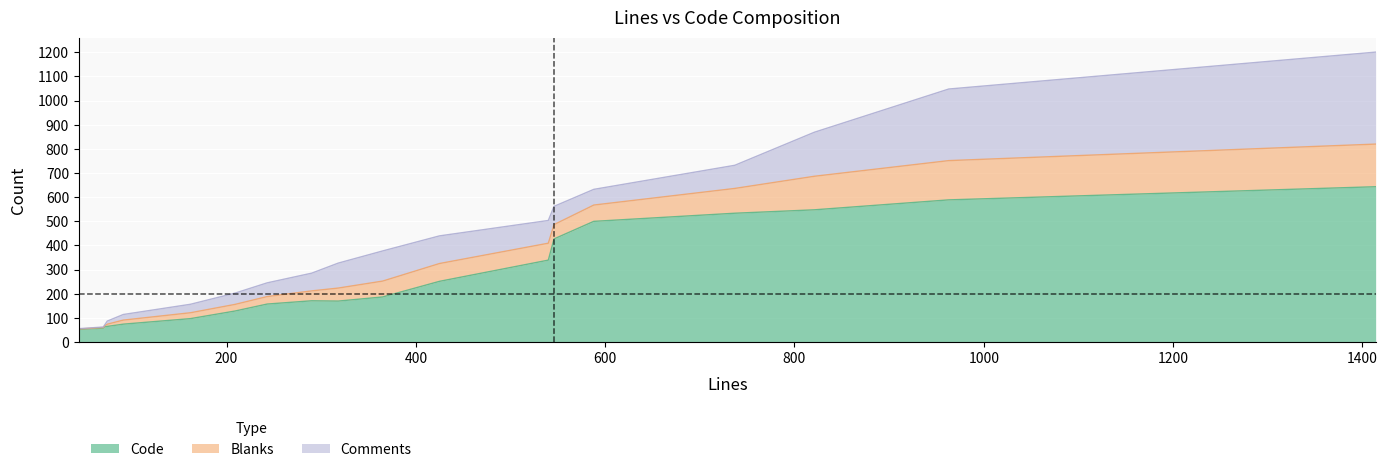

At which label does Blanks first exceed 44?

318